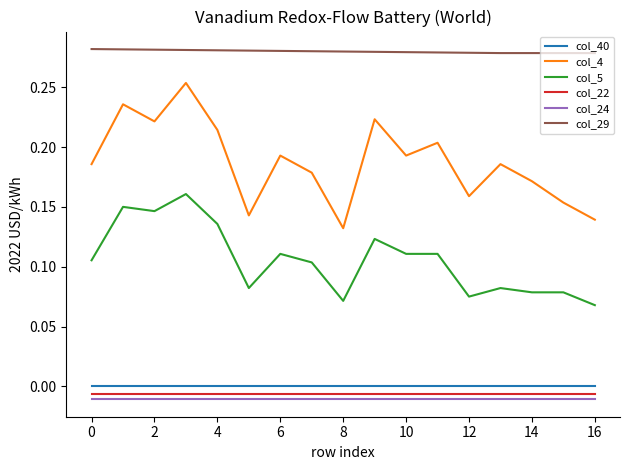

True or false: col_29 and col_24 cross at least once.

False